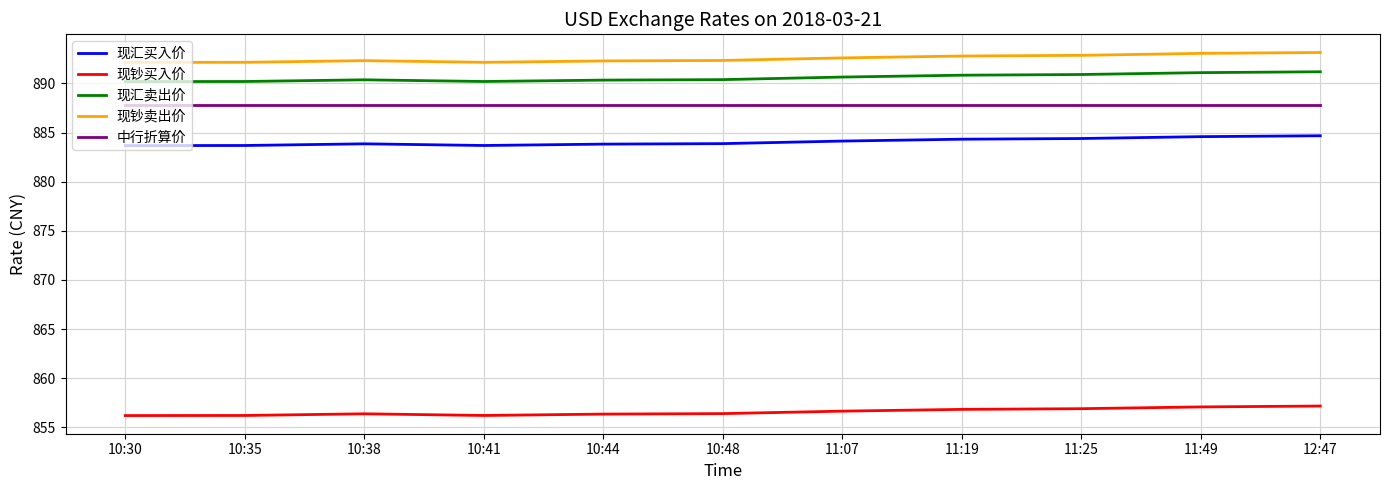

How many lines are shown in the chart?

5